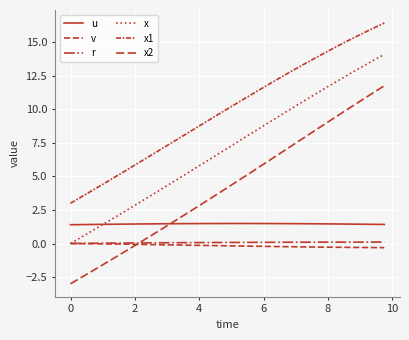

True or false: v and x cross at least once.

False